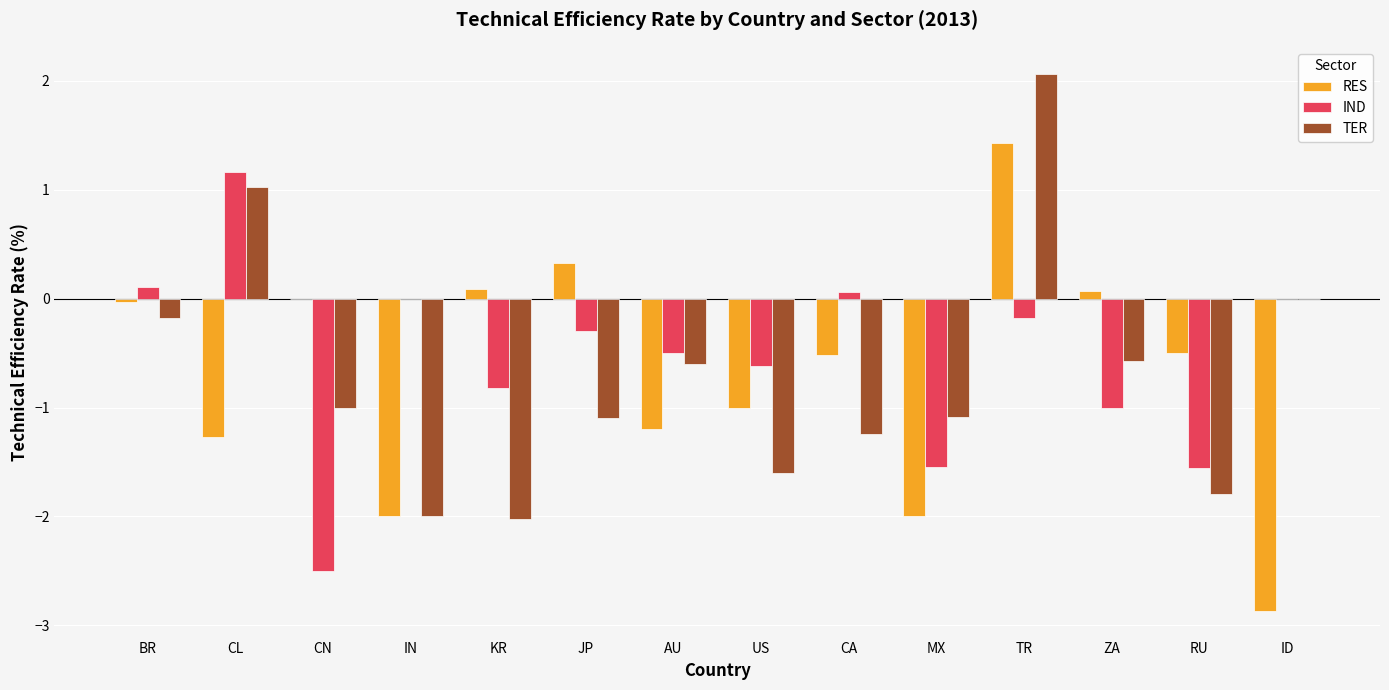

Is the value of RES at CA greater than the value of TER at ID?

No